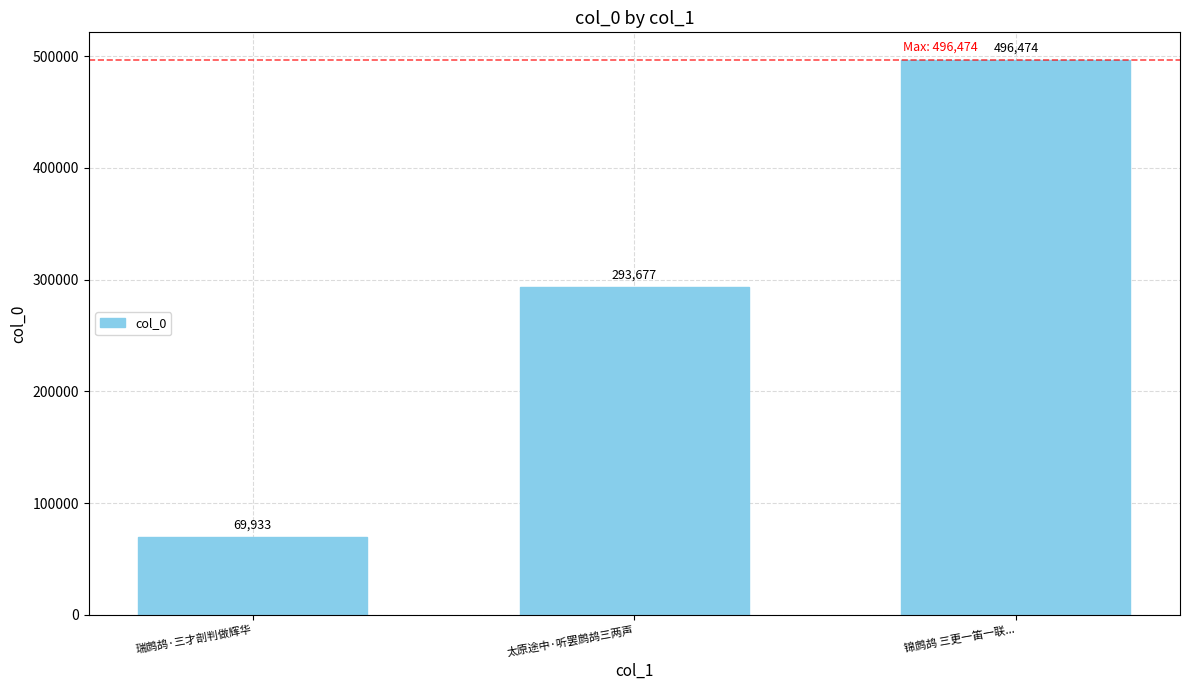

Are the bars grouped side by side (vs. stacked)?

No